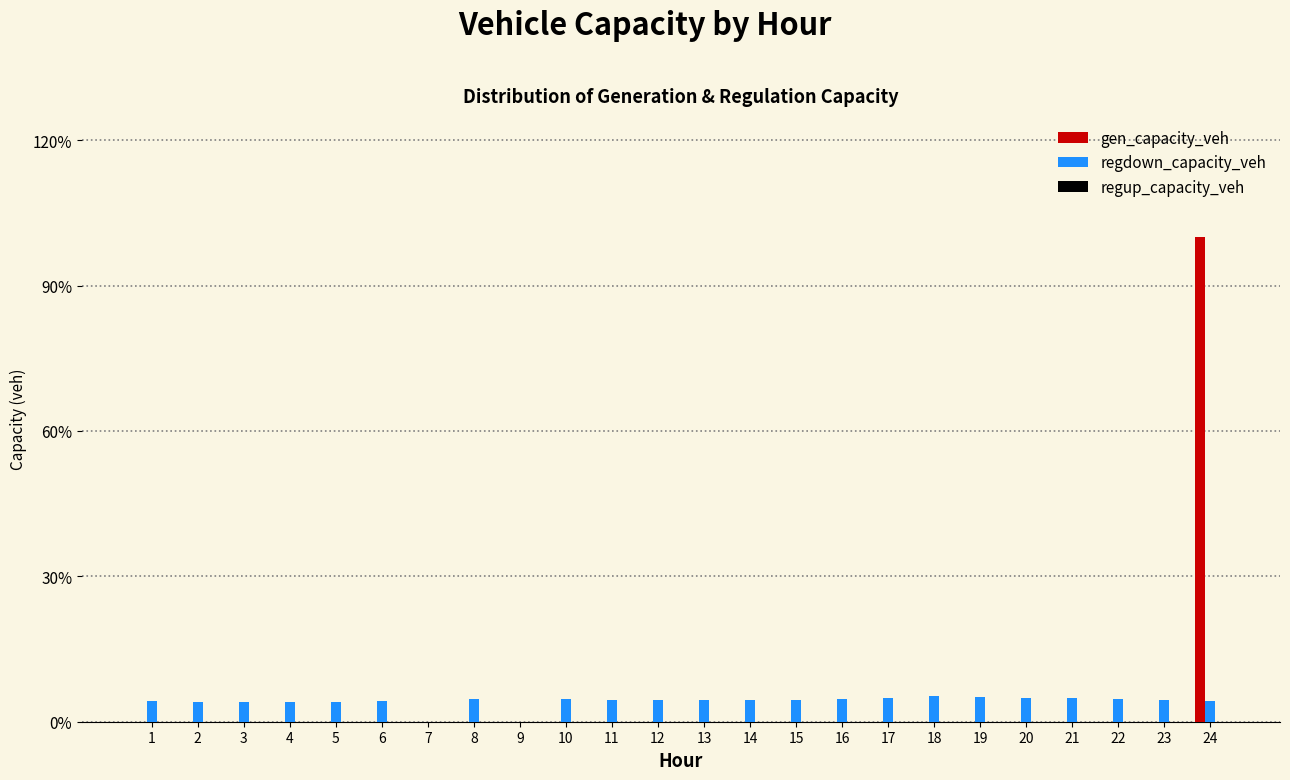

Are the bars grouped side by side (vs. stacked)?

Yes